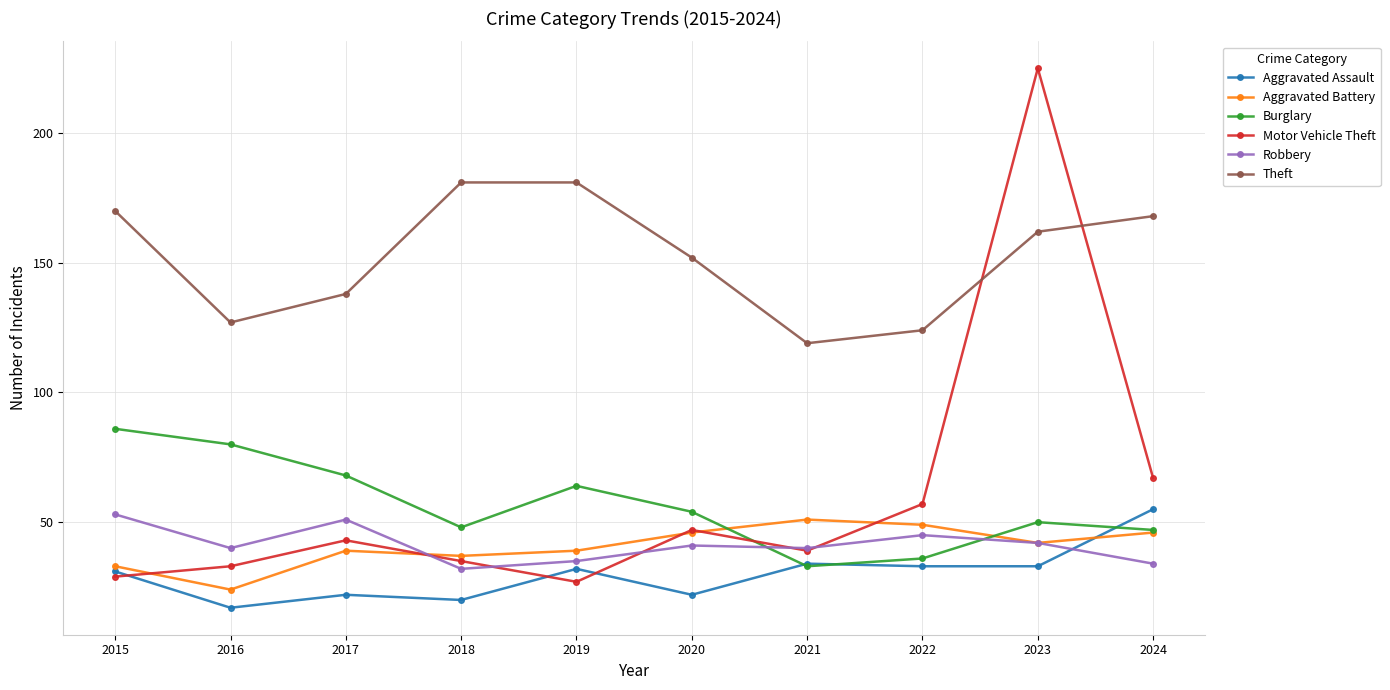

Does the chart display data point markers on the line(s)?

Yes